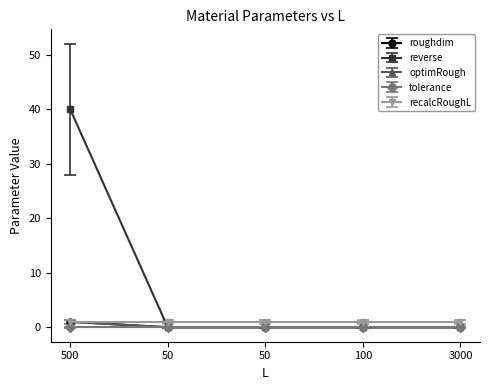

True or false: roughdim and reverse intersect in this chart.

True